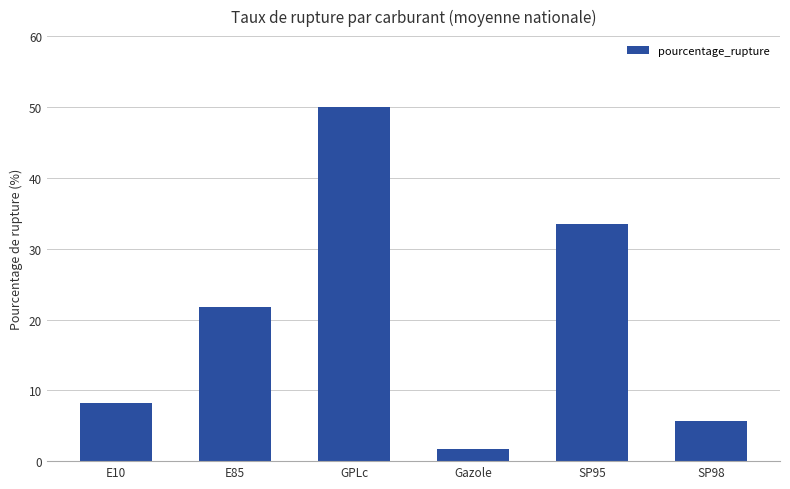

At which category does the chart reach its minimum across all series?

Gazole